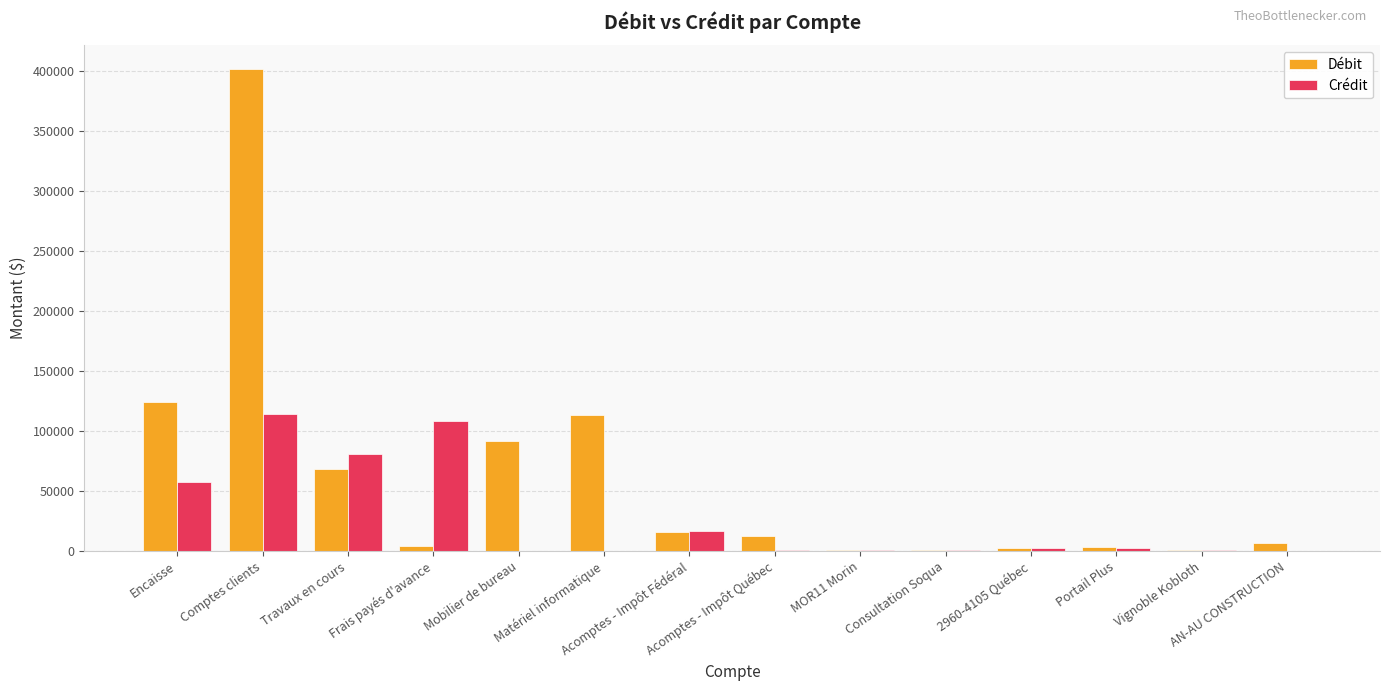

What is the total value across all series at Consultation Soqua?

1612.3